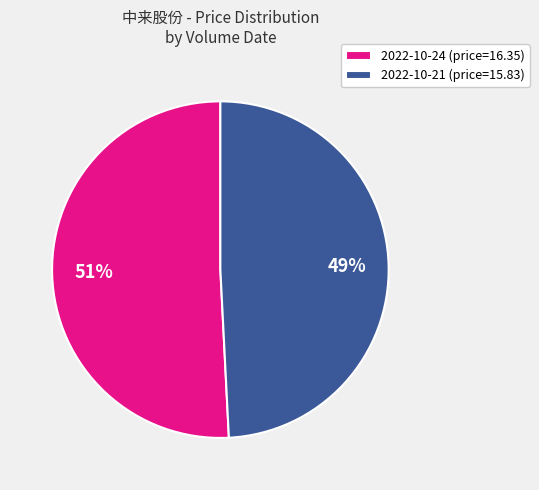

Which has a higher value, 2022-10-21 (price=15.83) or 2022-10-24 (price=16.35)?

2022-10-24 (price=16.35)